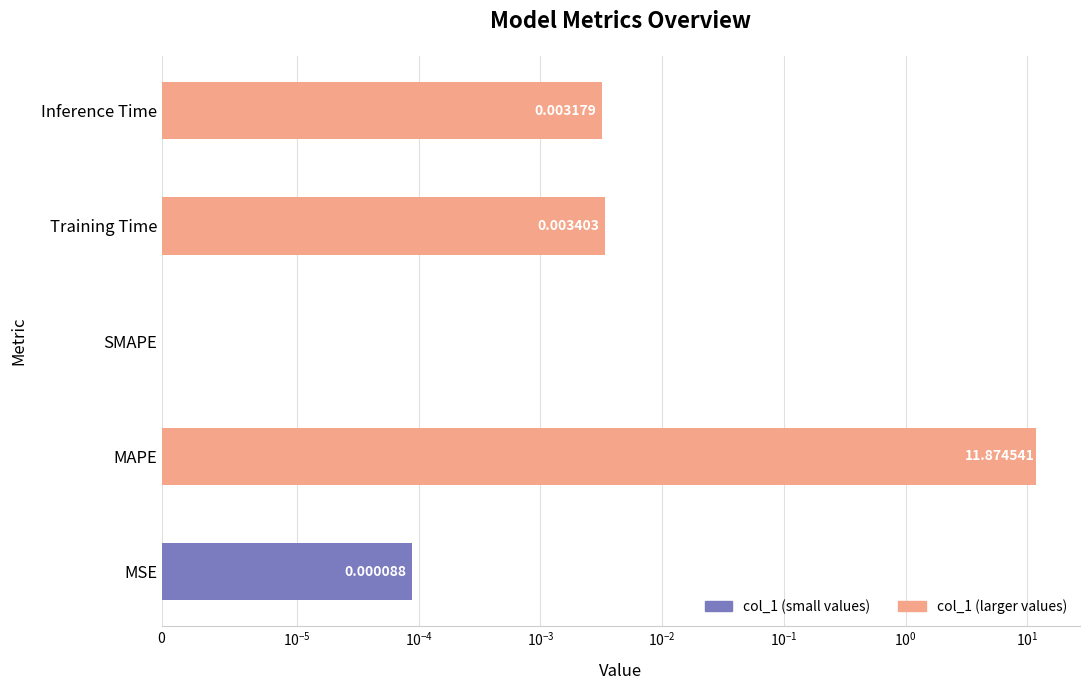

What is the greatest value displayed?

11.9